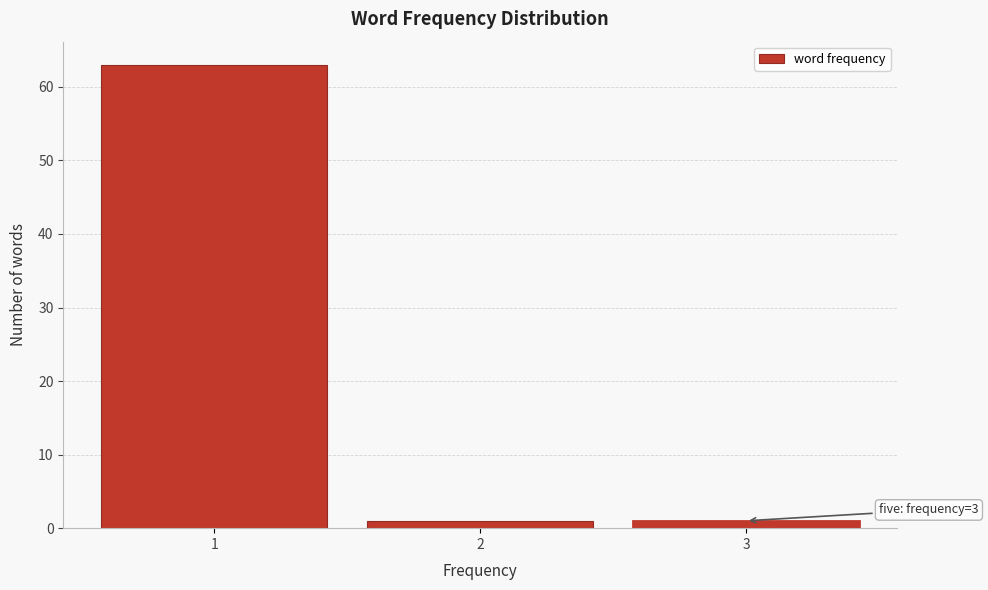

Which range on the x-axis has the tallest bar?

0.5 to 1.5